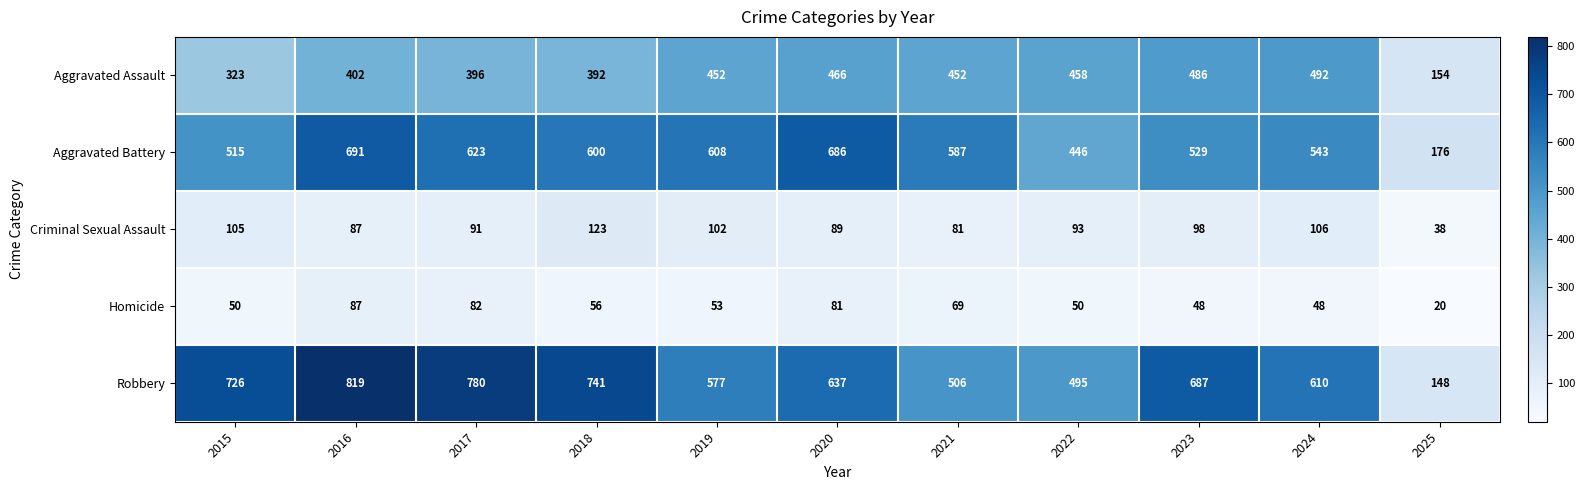

What is the sum of all Homicide values?

644